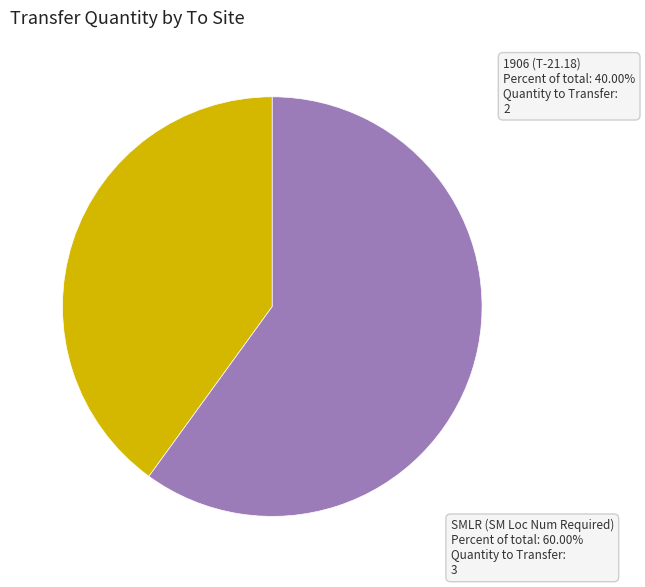

Count the number of slices in the pie.

2